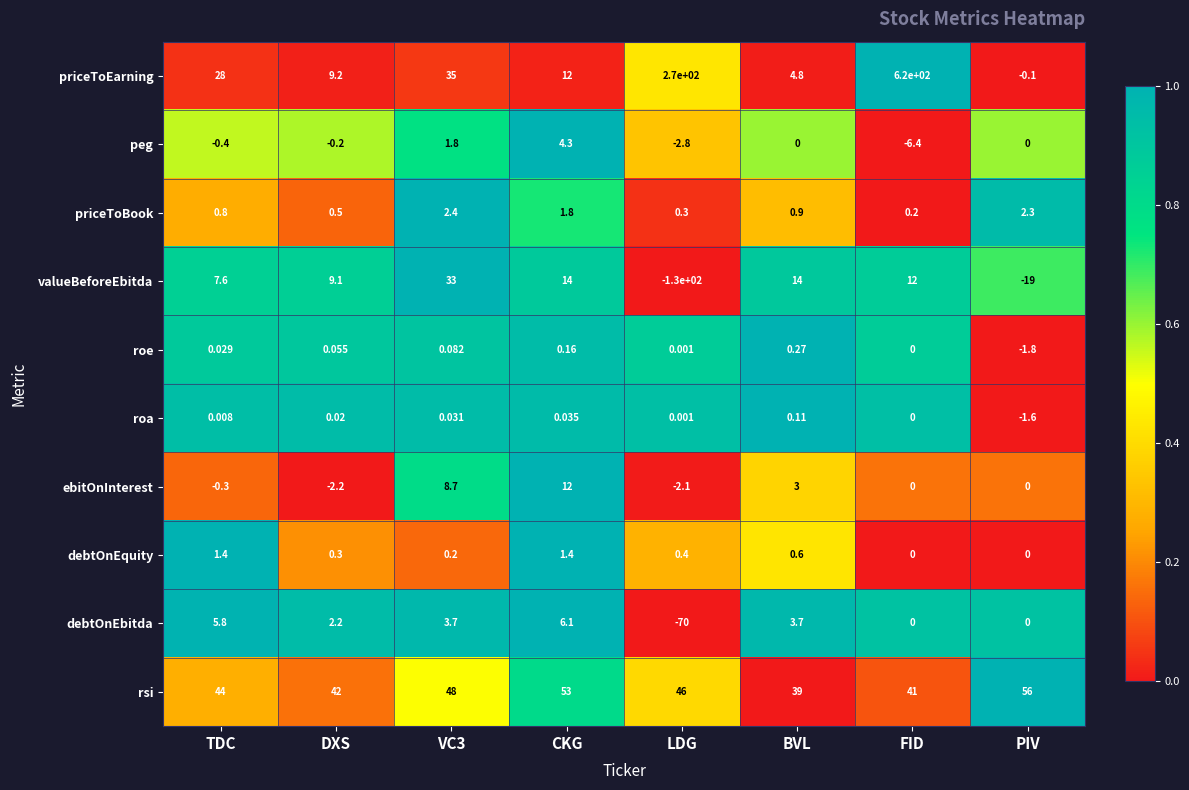

Rank the series by their maximum value, from lowest to highest.

roa, roe, debtOnEquity, priceToBook, peg, debtOnEbitda, ebitOnInterest, valueBeforeEbitda, rsi, priceToEarning